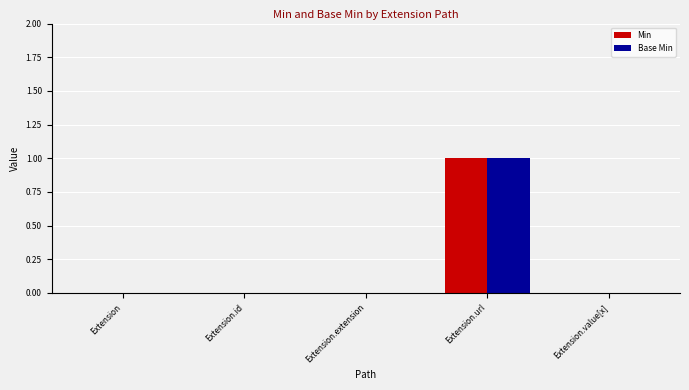

What is the sum of all Base Min values?

1